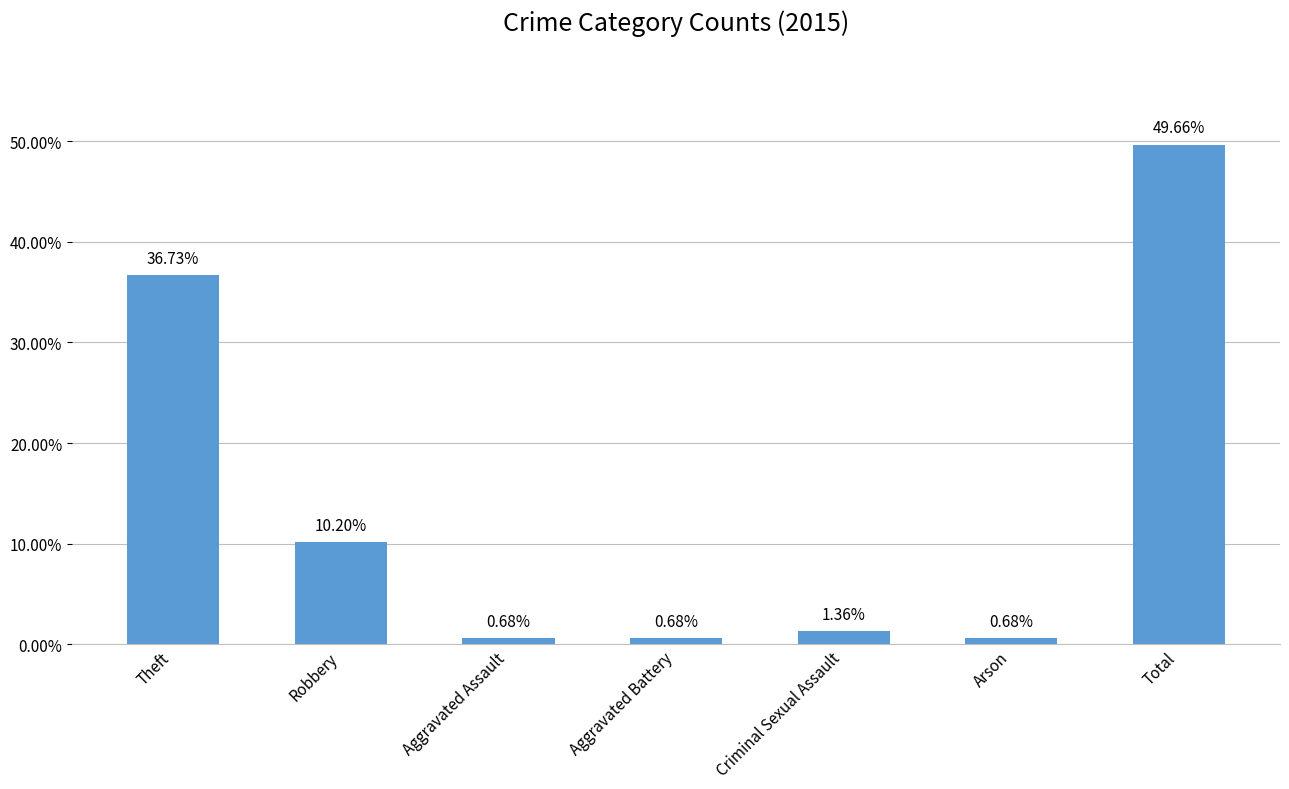

What is the label of the 3rd bar from the right?

Criminal Sexual Assault